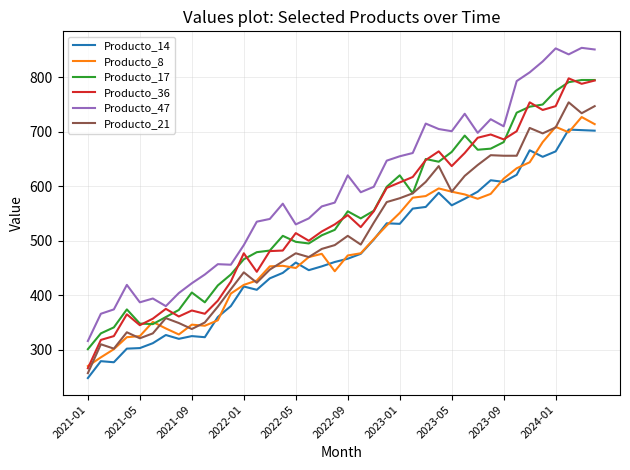

What is the difference between the maximum and second lowest values in the Producto_14 series?

427